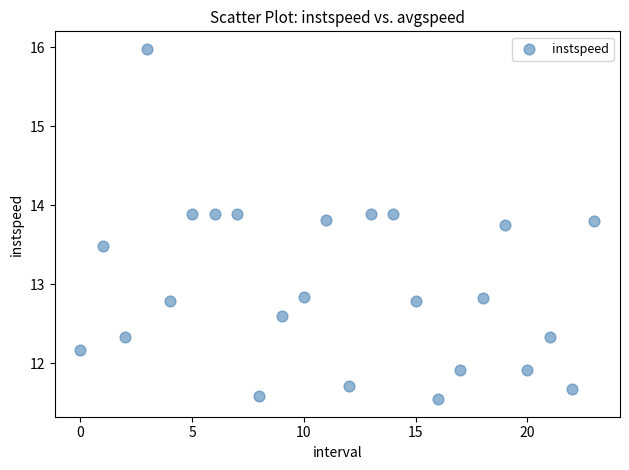

What is the range of Y values (max minus min)?

4.4